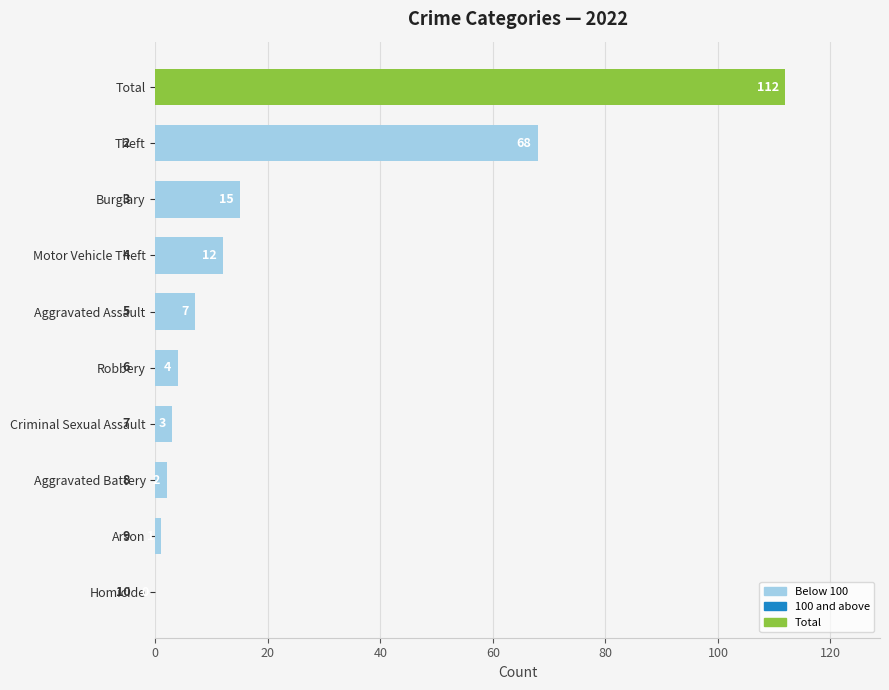

True or false: the data shows 2 at Aggravated Battery.

True